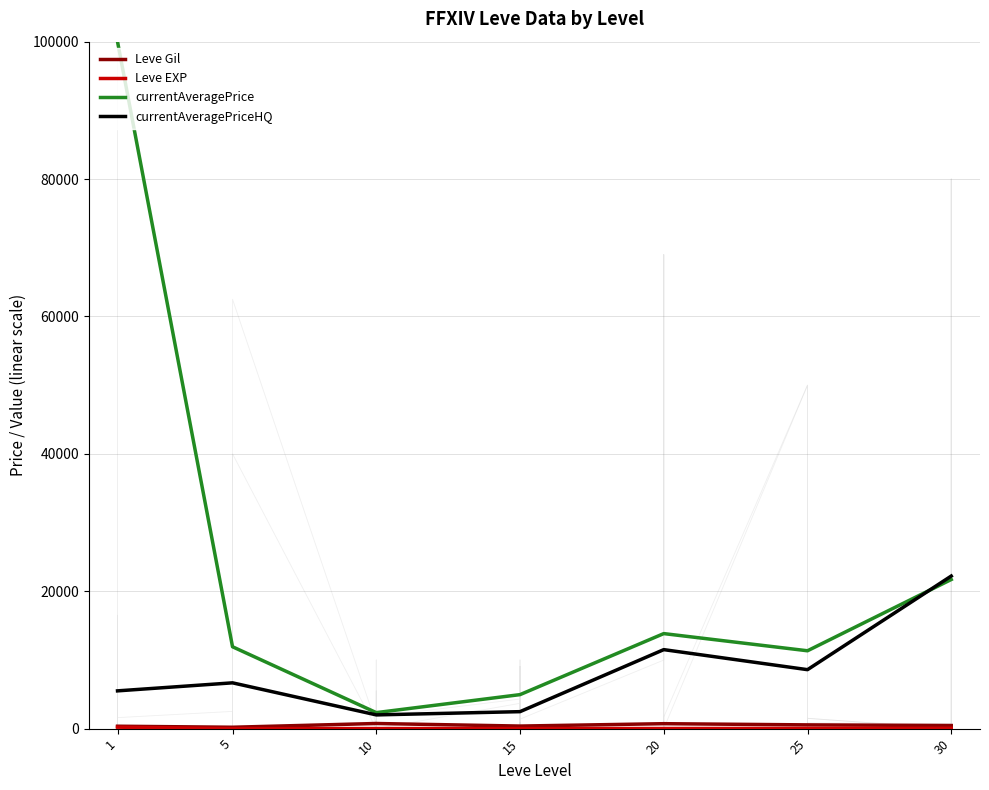

Count the number of data series in this chart.

4